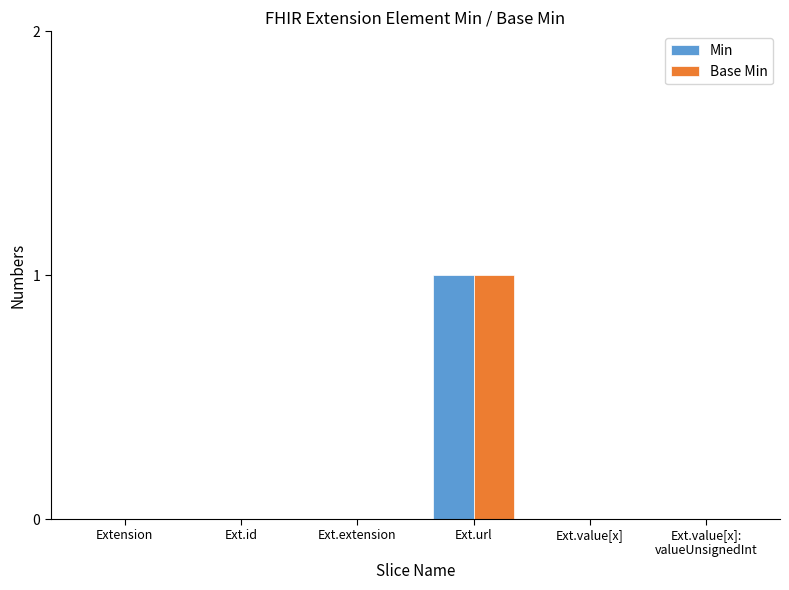

At which category does the chart reach its peak across all series?

Ext.url